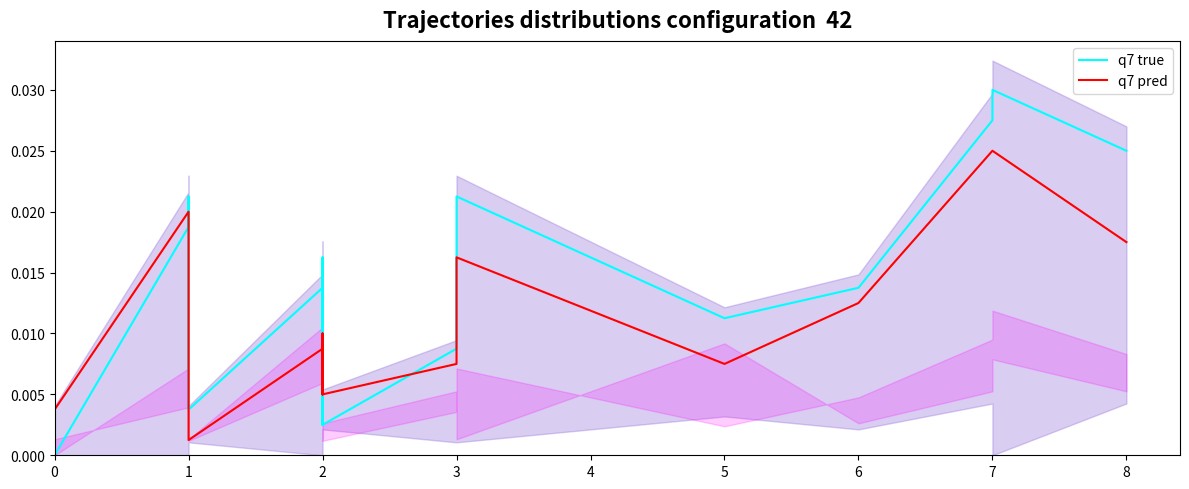

How many lines are shown in the chart?

2